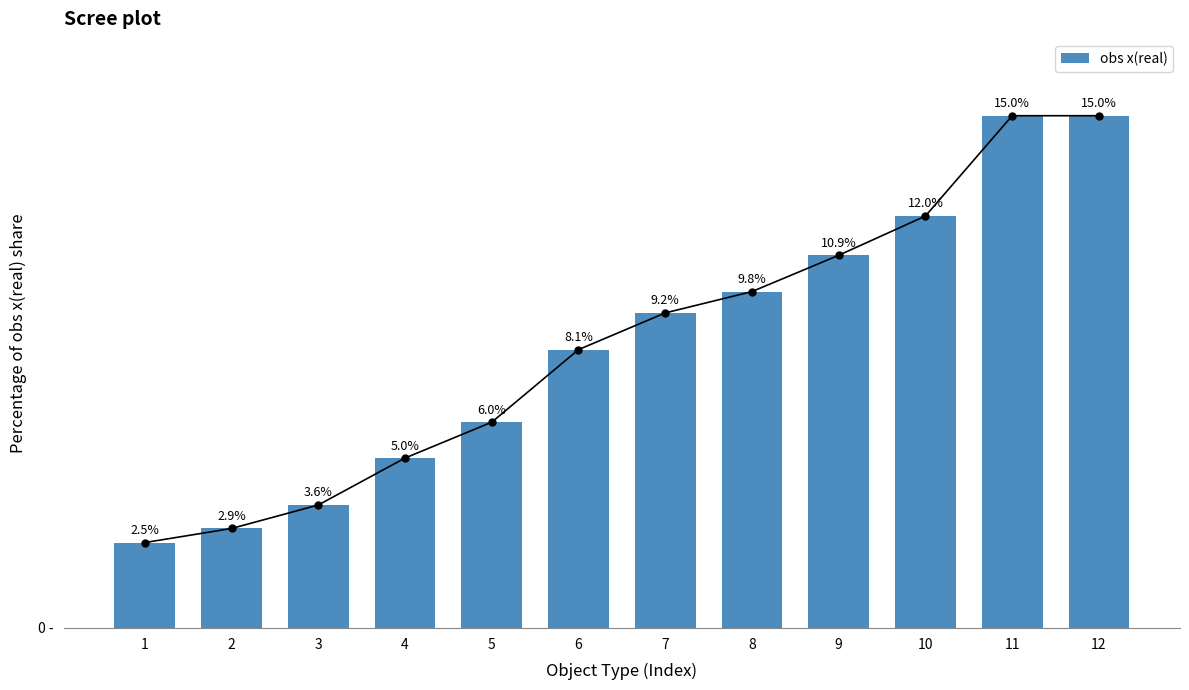

What is the sum of the values at 10 and 12?

27.0